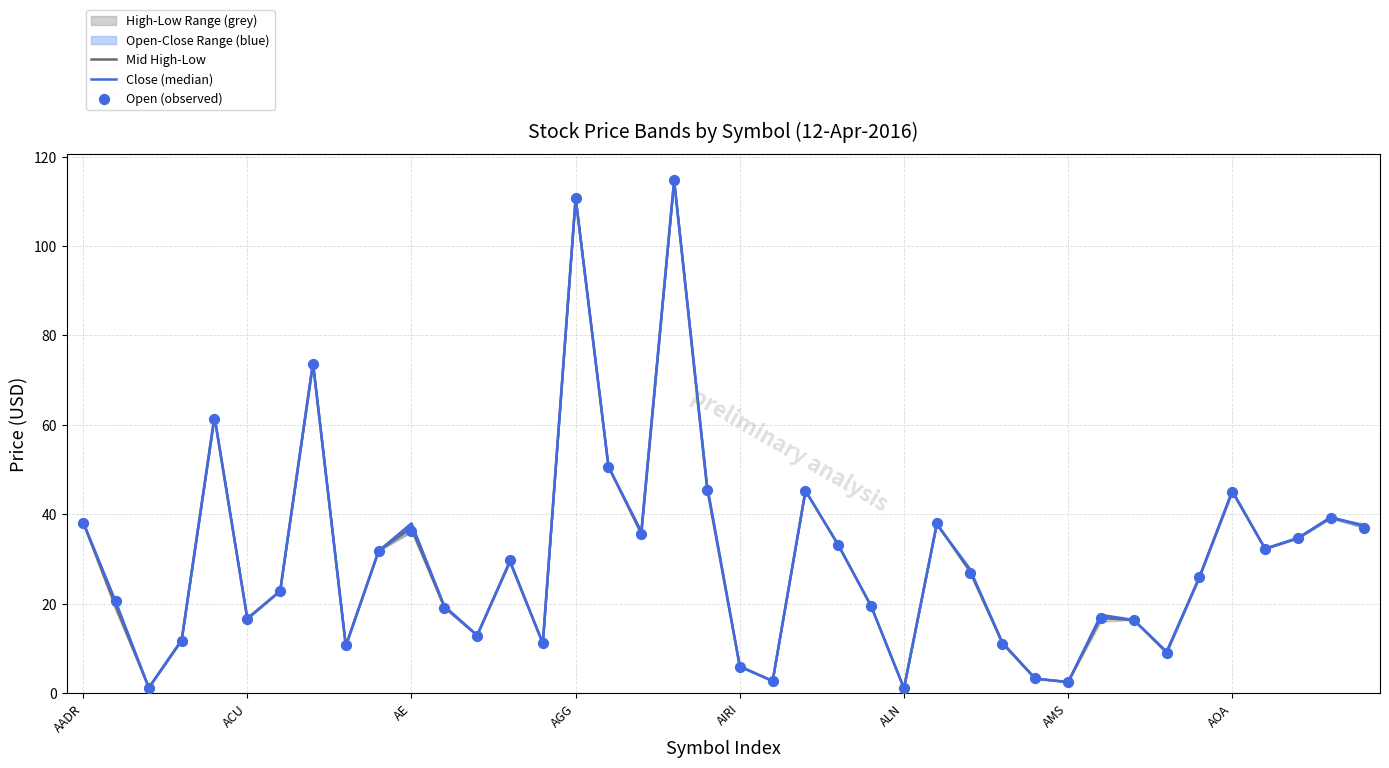

What is the approximate value of Mid High-Low at AOA?

45.1